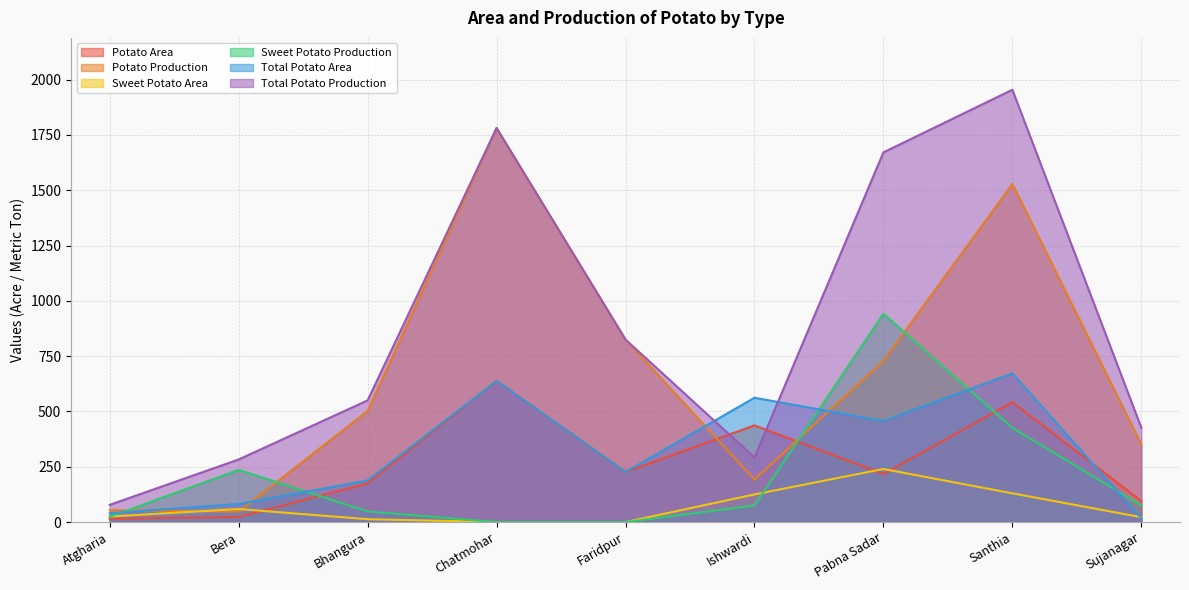

At which category is the sum across all series the highest?

Santhia